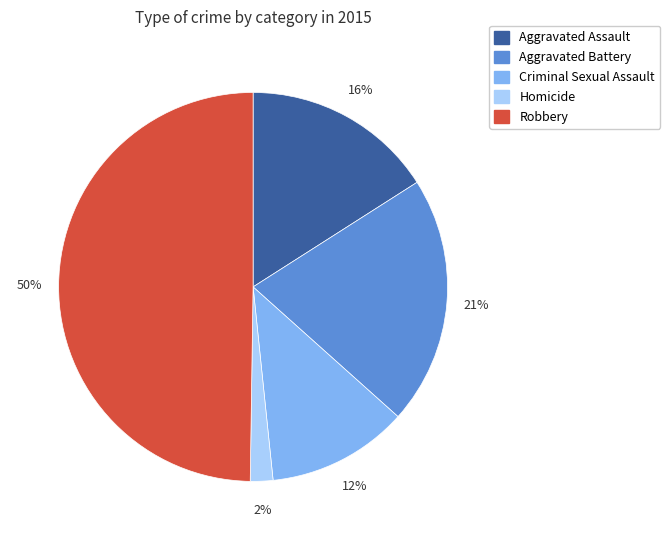

To the nearest percent, what is the difference between the Aggravated Assault and Homicide slice percentages?

14%